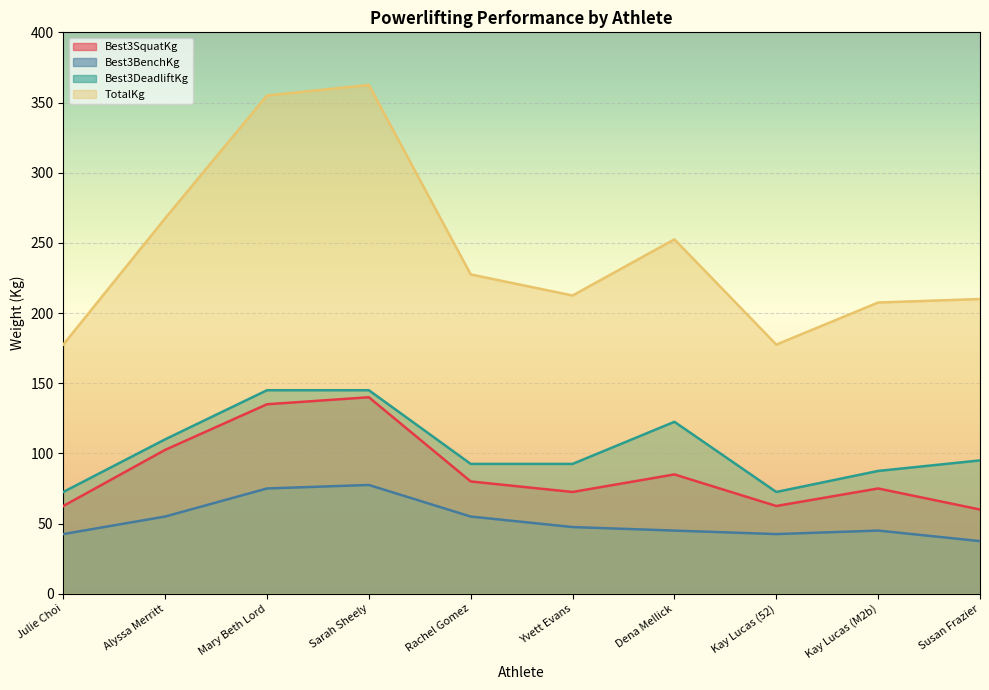

The value of Best3SquatKg at Susan Frazier is 38.7. True or false?

False